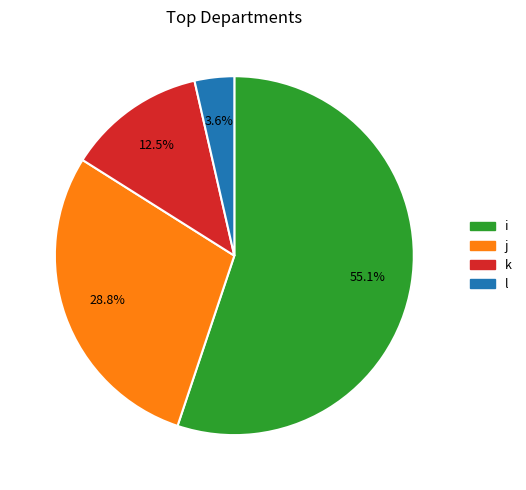

Does any single category account for the majority?

Yes